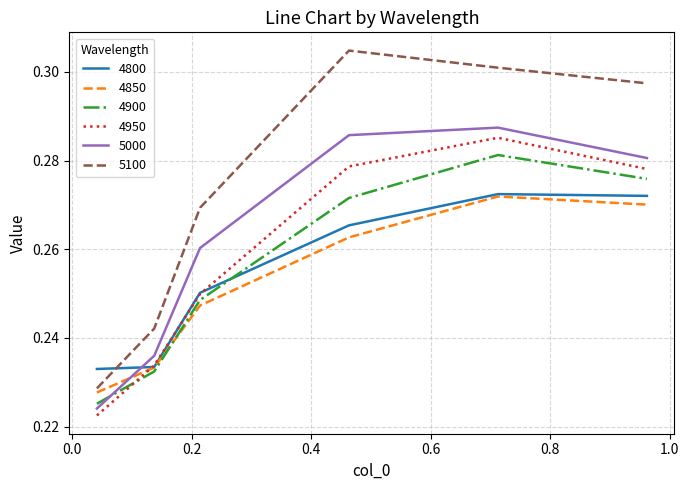

Which series has the largest total across all categories?

5100